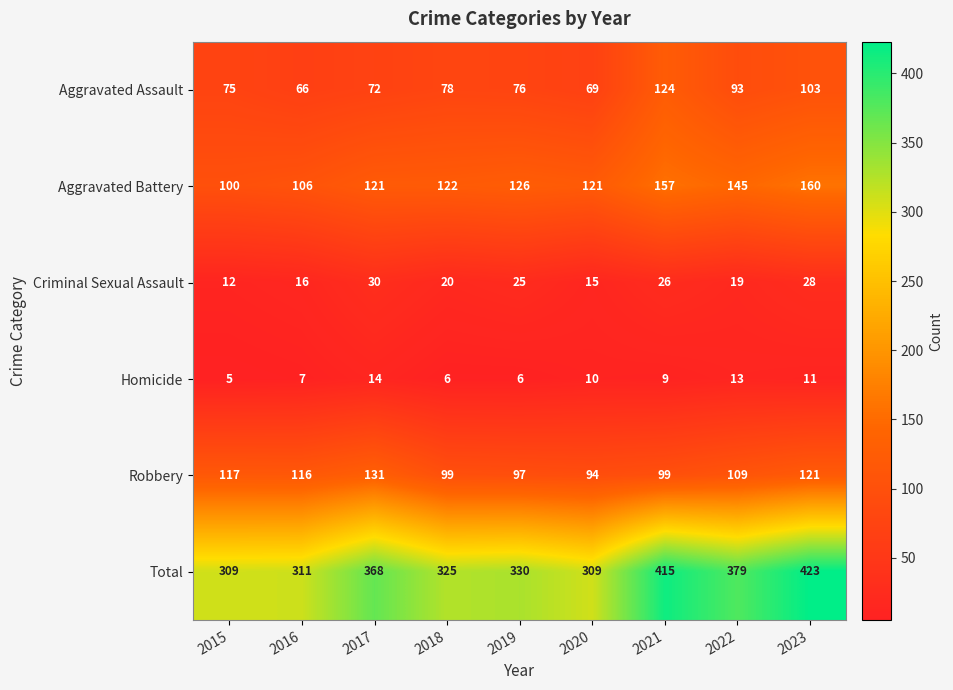

How many series are shown in this chart?

6